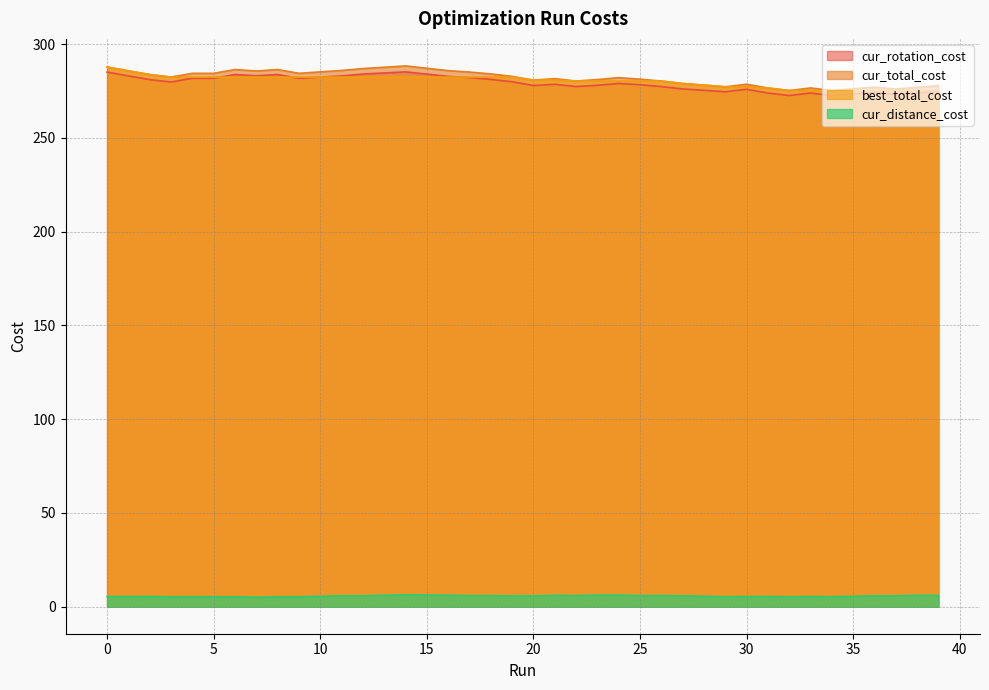

At which category does cur_rotation_cost reach its first local peak?

6